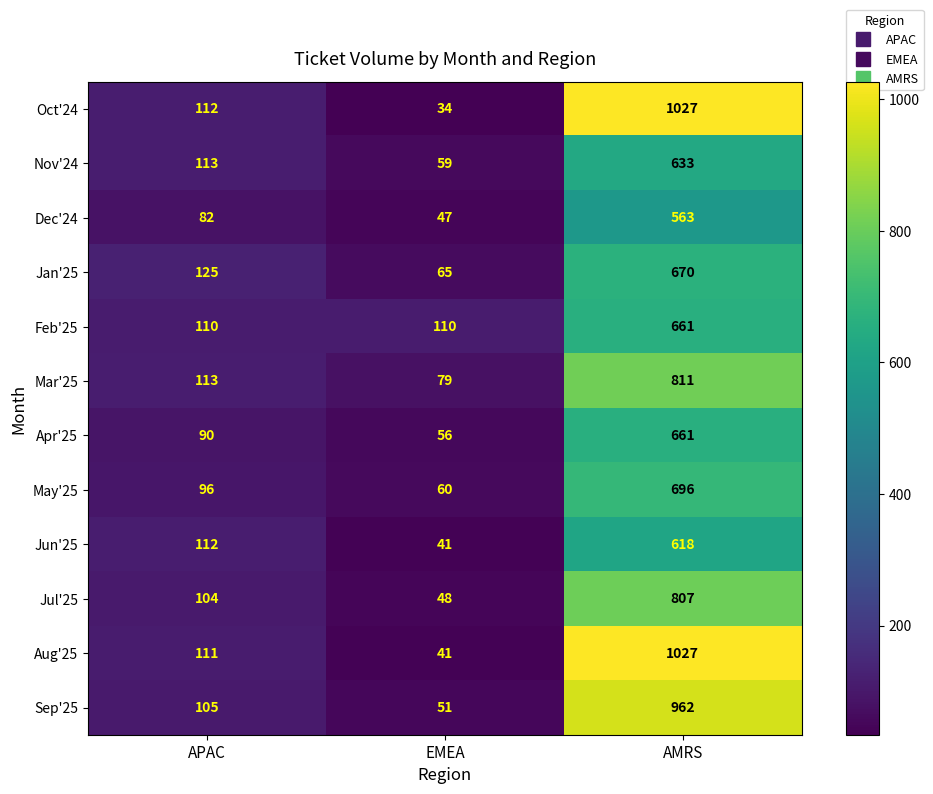

At how many categories does at least one series exceed 716?

1